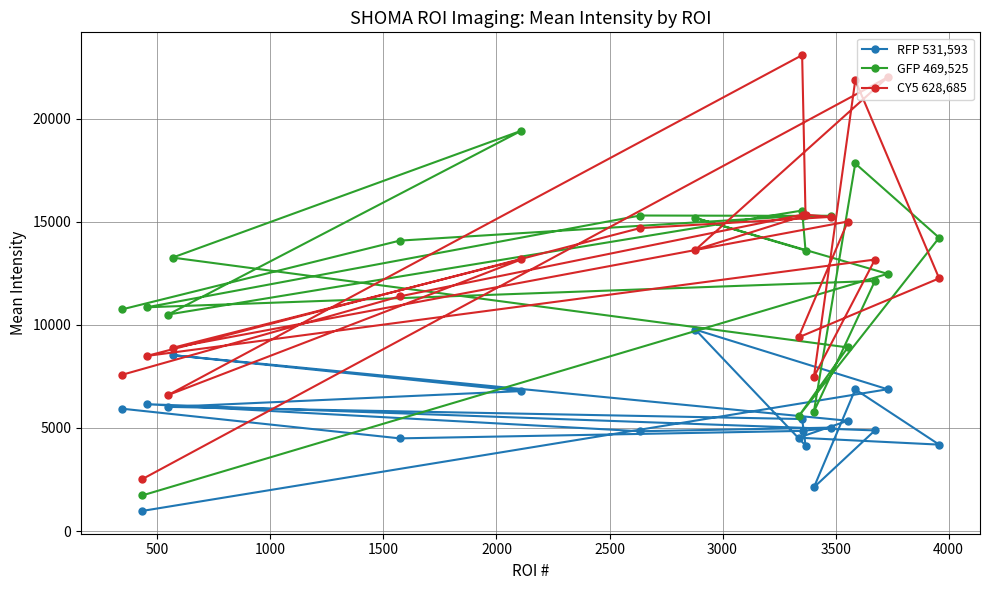

Rank the series by their maximum value, from highest to lowest.

CY5 628,685, GFP 469,525, RFP 531,593